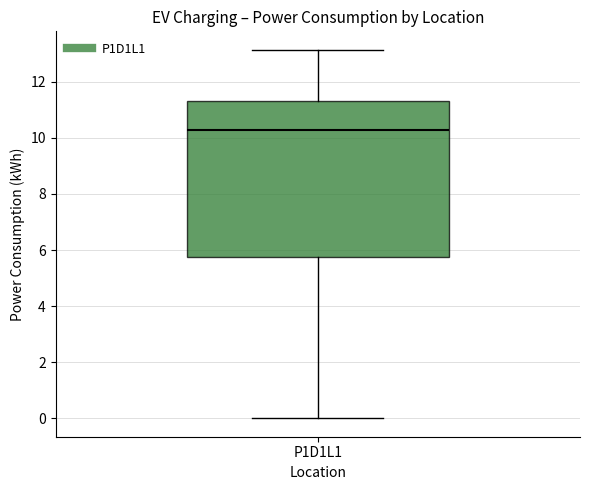

Transcribe this box plot: give where the median line is, the range the box spans, and where the two whiskers end, as read against the y-axis. The values are not printed on the chart, so give them approximately, as read against the axis.

median 10.2, box 5.8 to 11.2, whiskers 0.0 to 13.2